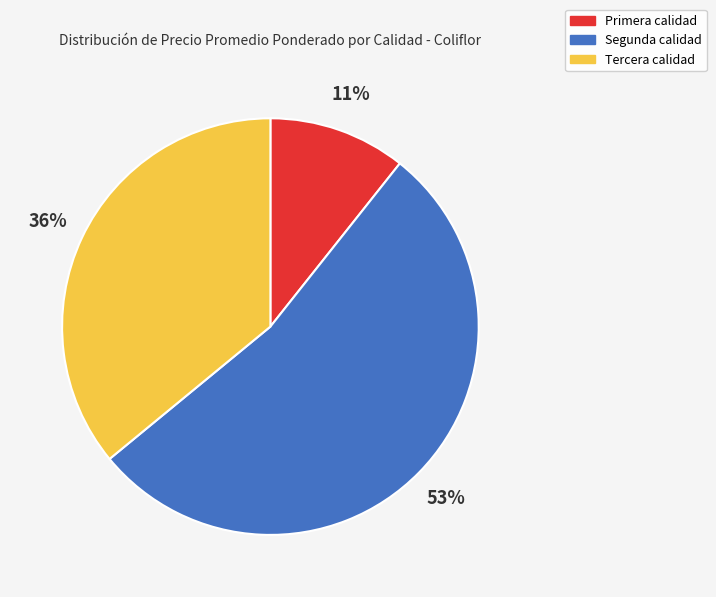

To the nearest percent, what is the average slice percentage?

33%